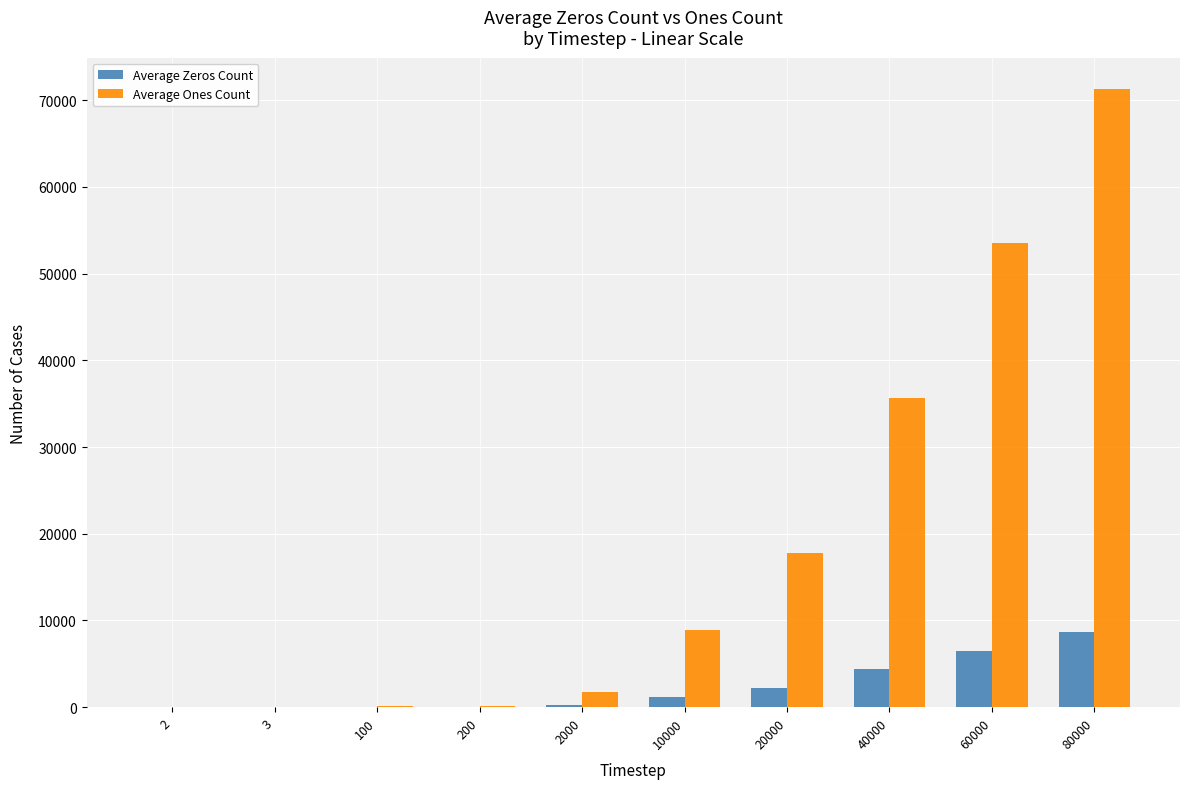

What is the maximum value shown in the chart?

71317.2